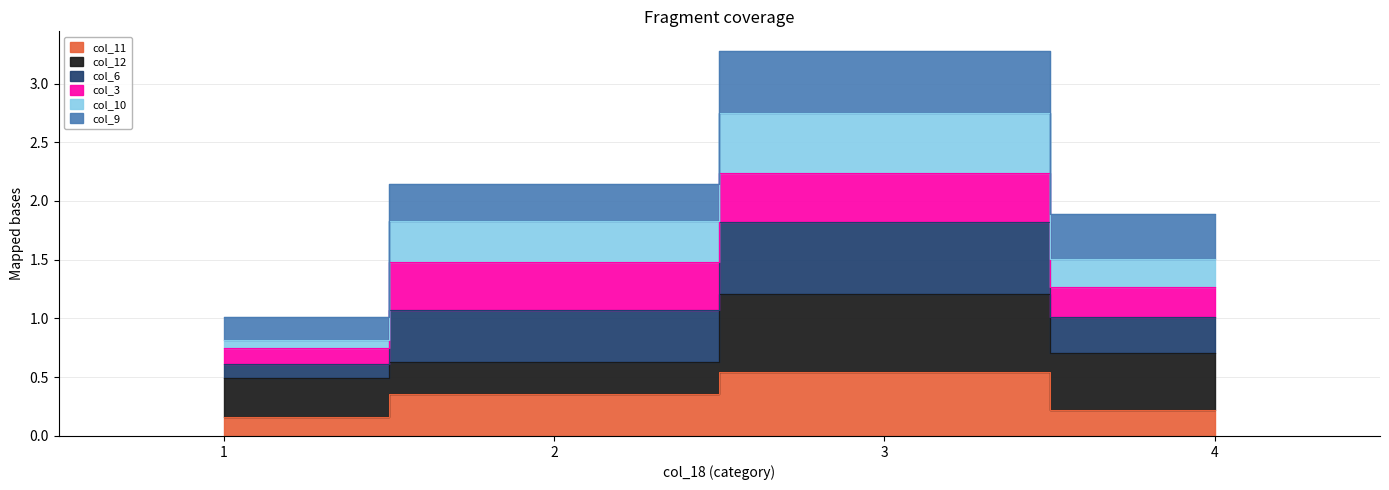

Does the chart display data point markers on the line(s)?

No